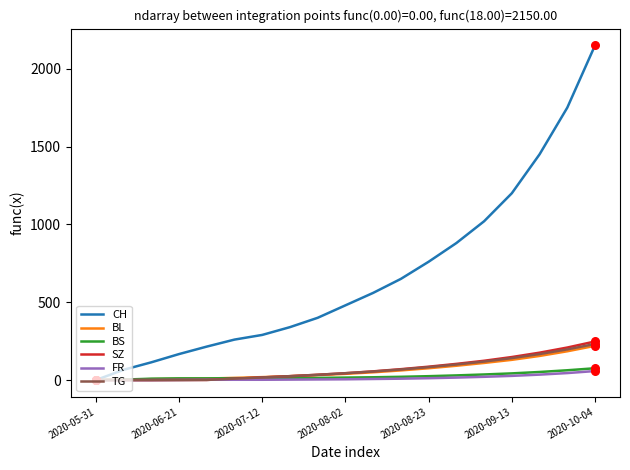

Which series has the largest total across all categories?

CH